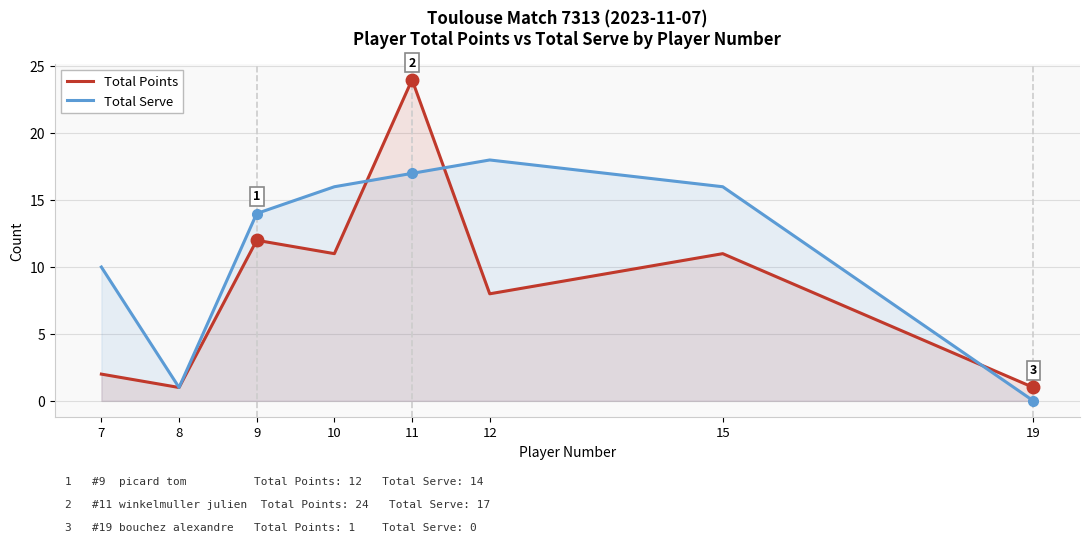

What is the spread (max minus min) of values at 12?

10